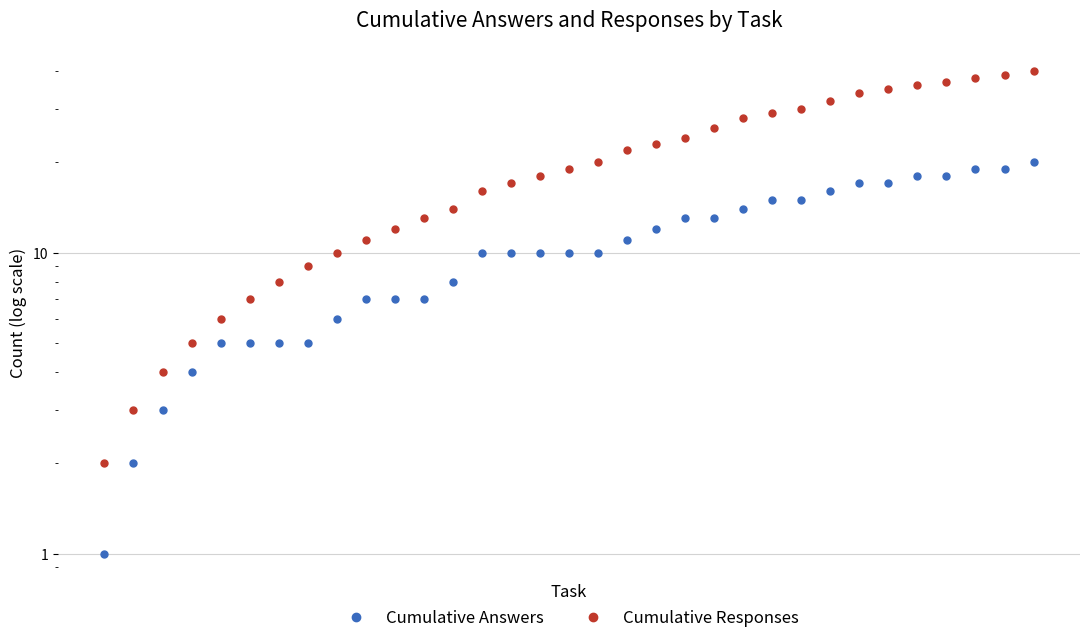

Which has a higher value, 19 or 3?

19